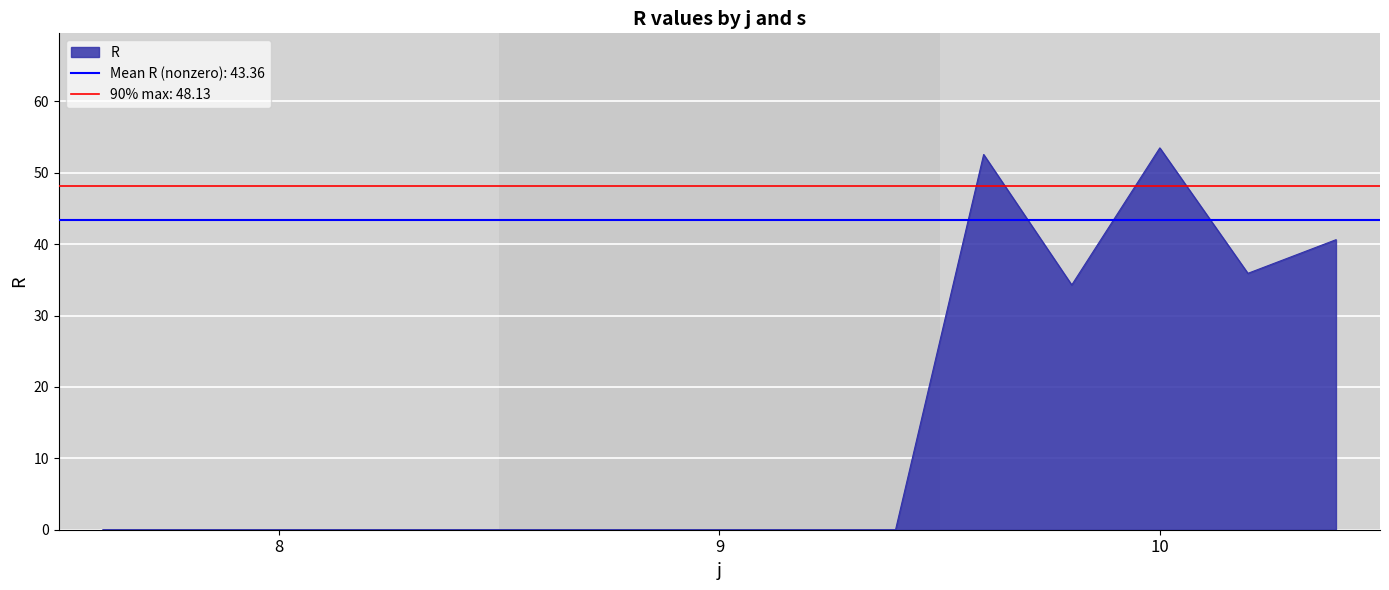

True or false: there are more than 1 points higher than both neighbors.

True